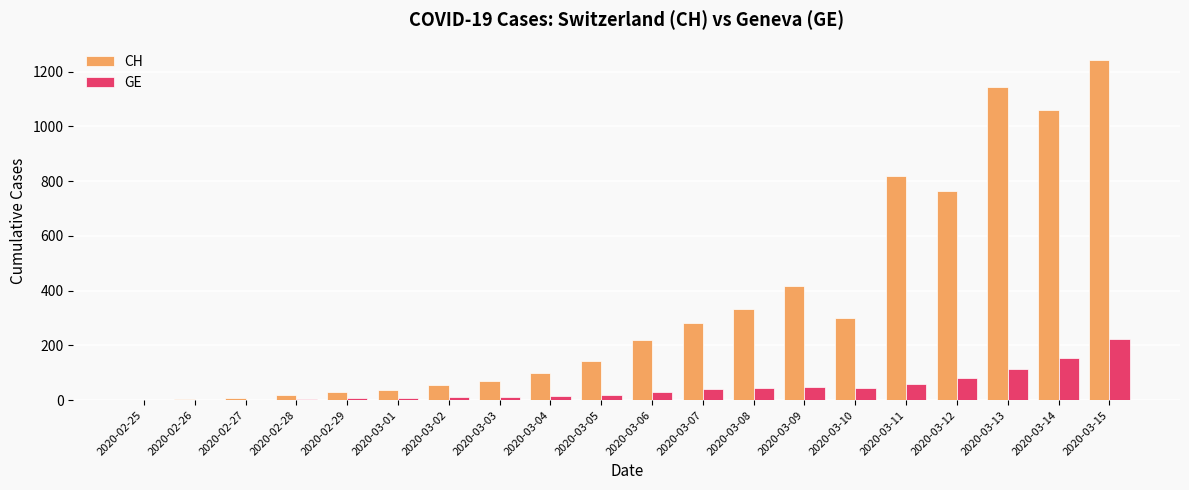

At which label does CH reach its peak?

2020-03-15